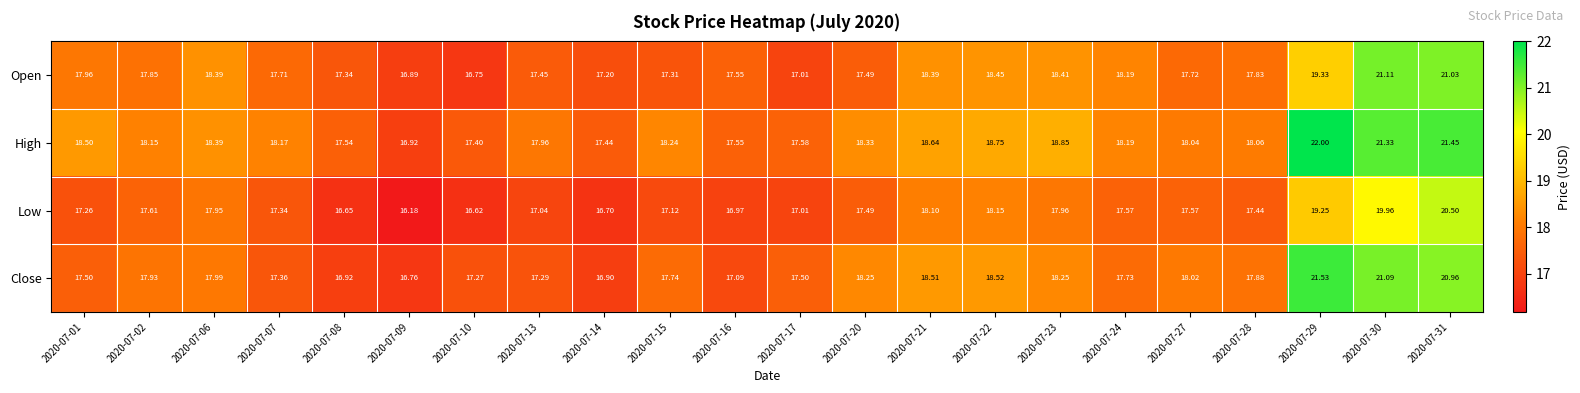

Which series has the largest range (max minus min)?

High